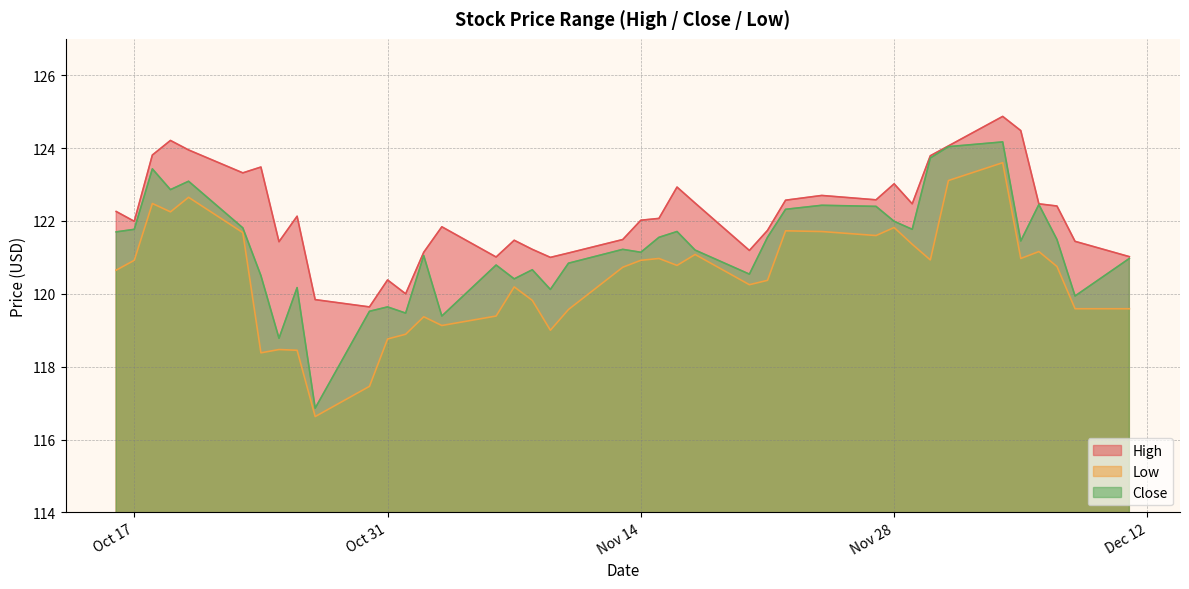

At which label is Low closest to 120?

2023-11-08